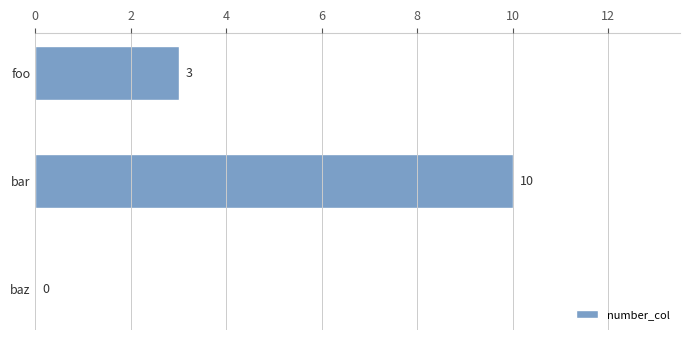

What is the sum of the values at bar and baz?

10